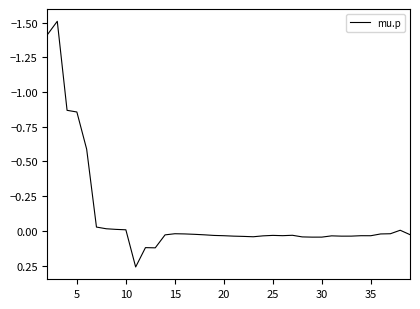

What is the minimum value shown in the chart?

-1.5